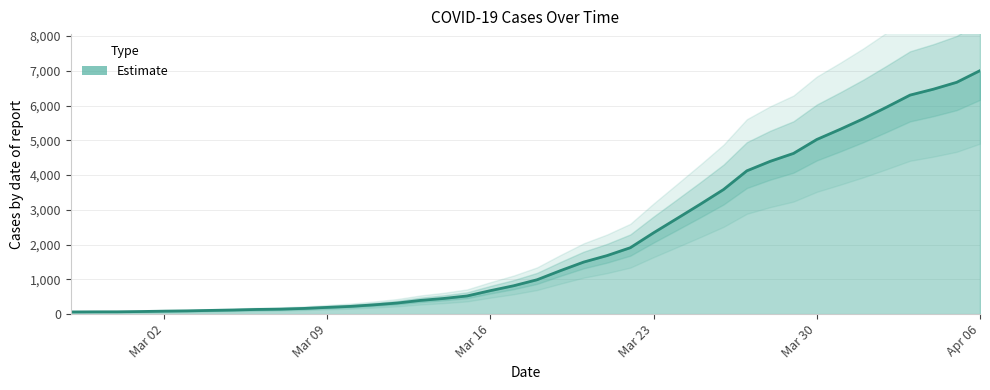

What is the average value?

2142